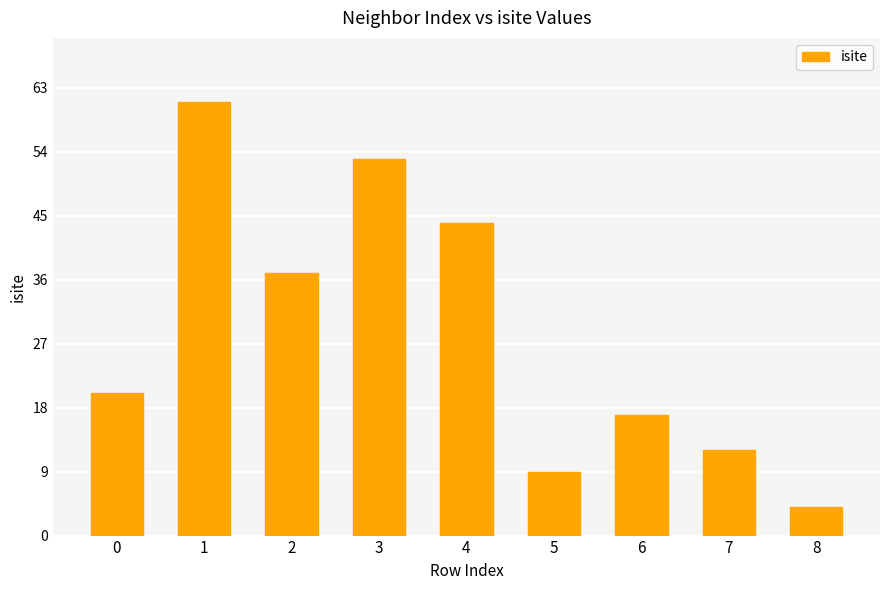

How many data points does each series have?

9